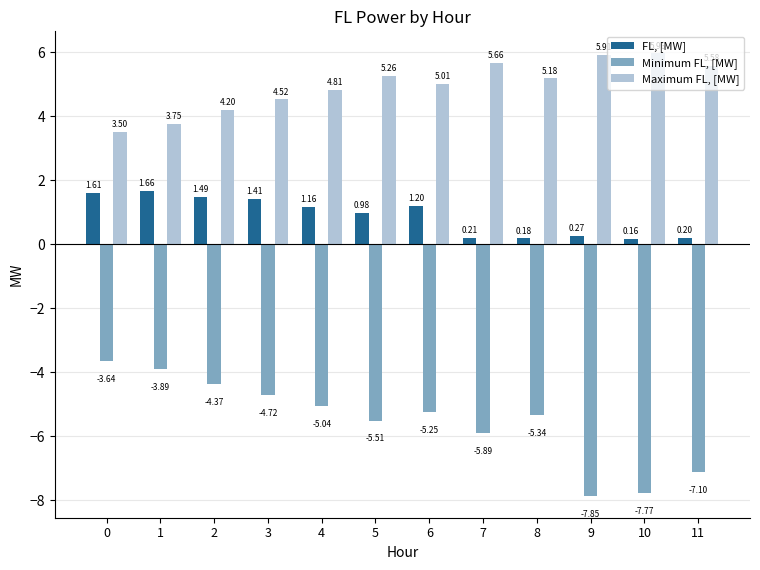

How many groups of bars are there?

12